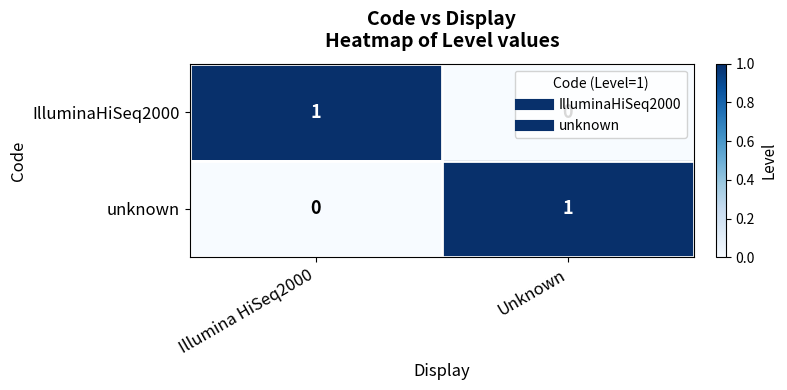

Rank the series at Unknown from lowest to highest value.

IlluminaHiSeq2000, unknown